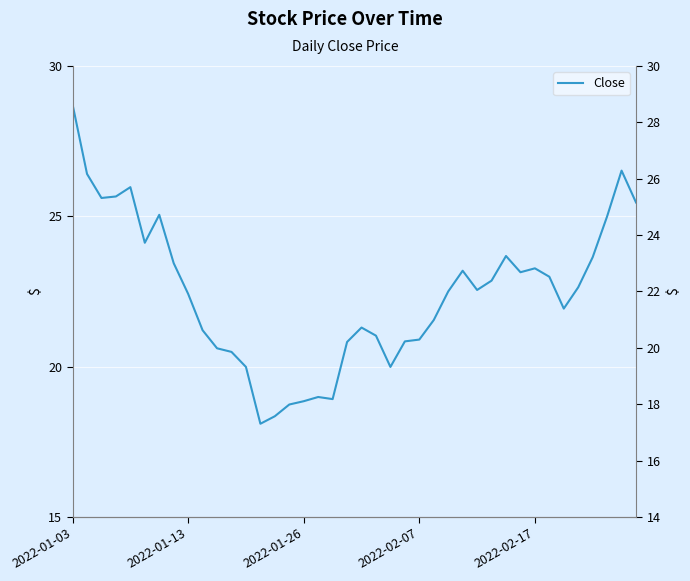

At which category does the chart reach its peak across all series?

2022-01-03